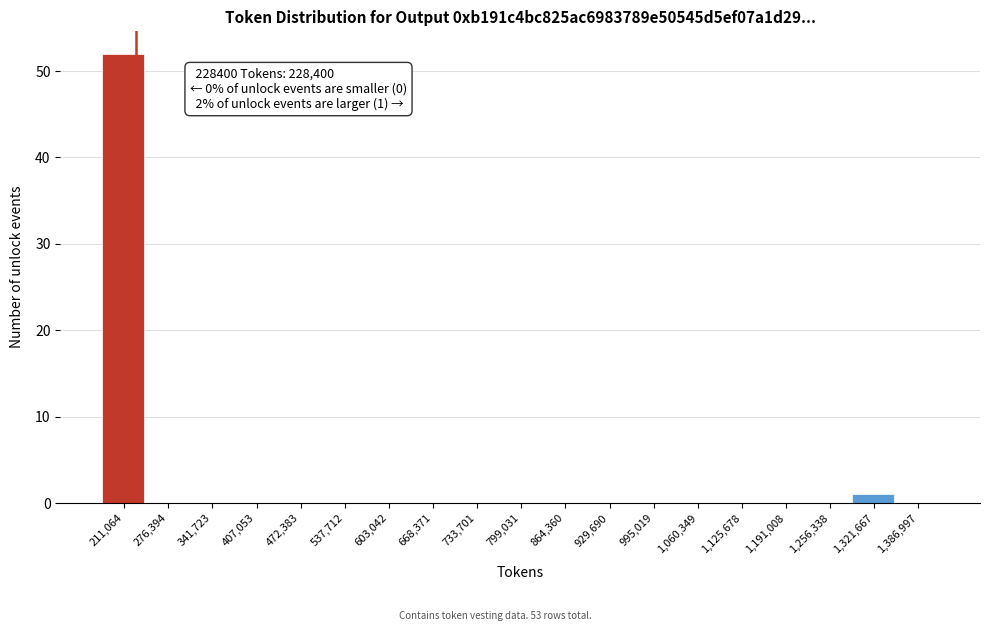

Over which range of the x-axis is the bar tallest?

180000 to 240000